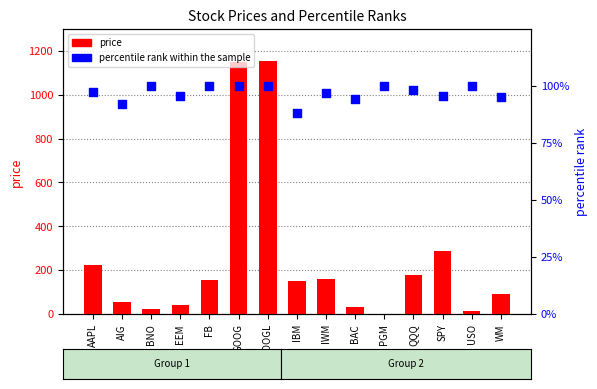

What are all the series names shown in the legend?

price, percentile rank within the sample